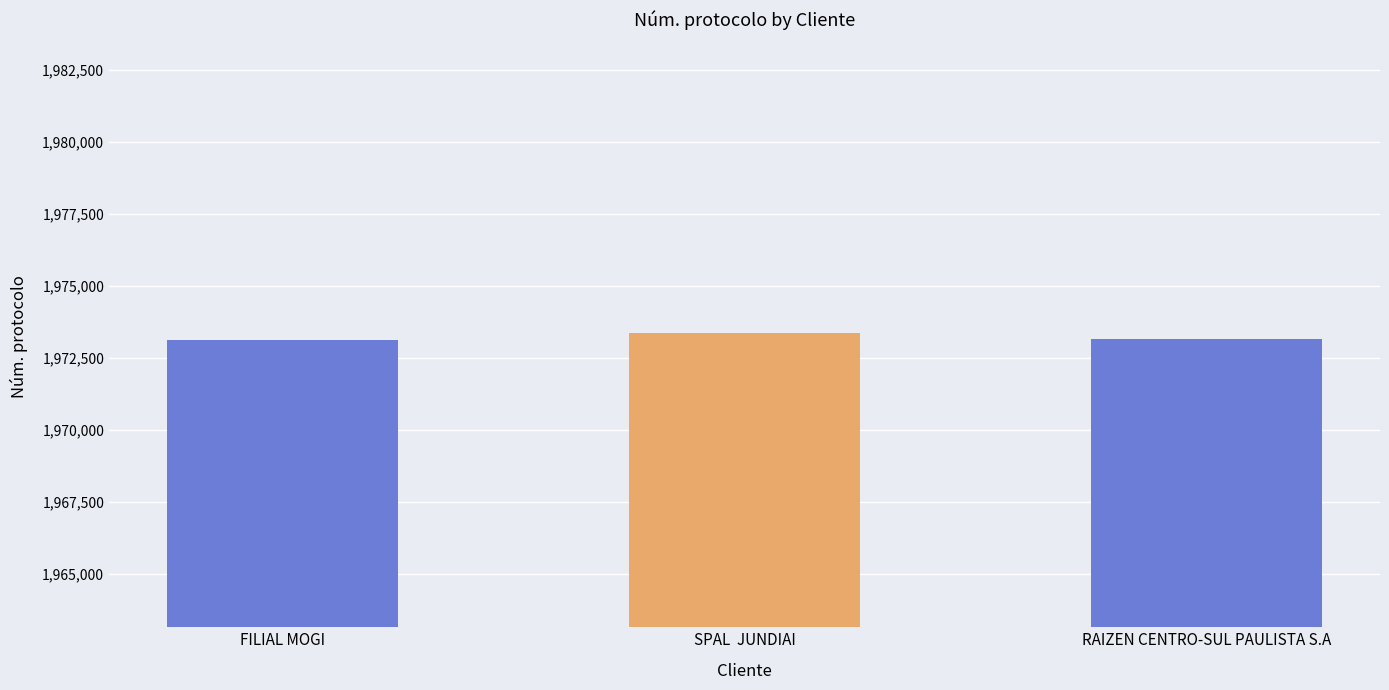

Approximately how many times larger is the value at RAIZEN CENTRO-SUL PAULISTA S.A compared to SPAL  JUNDIAI?

1.0